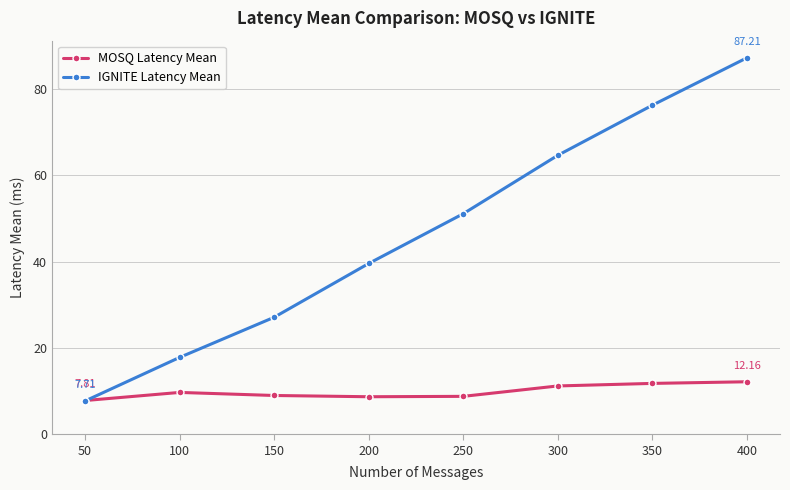

How many data points does each series have?

8